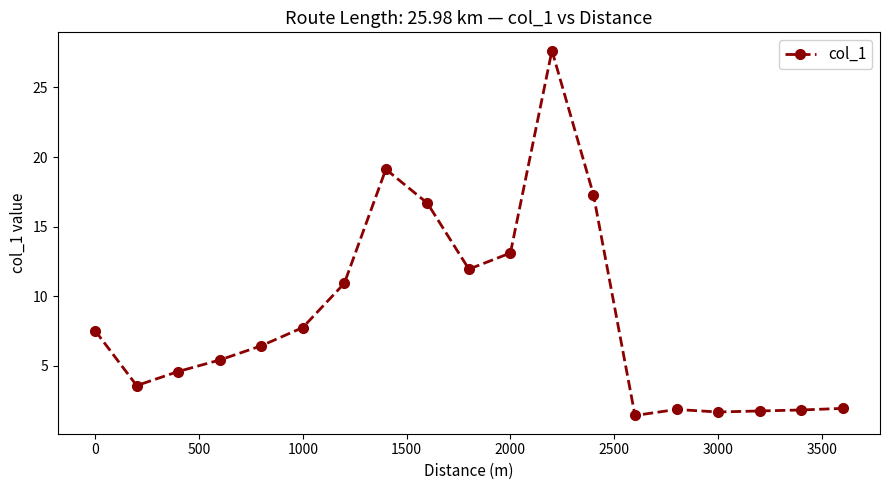

What is the smallest value displayed?

1.4